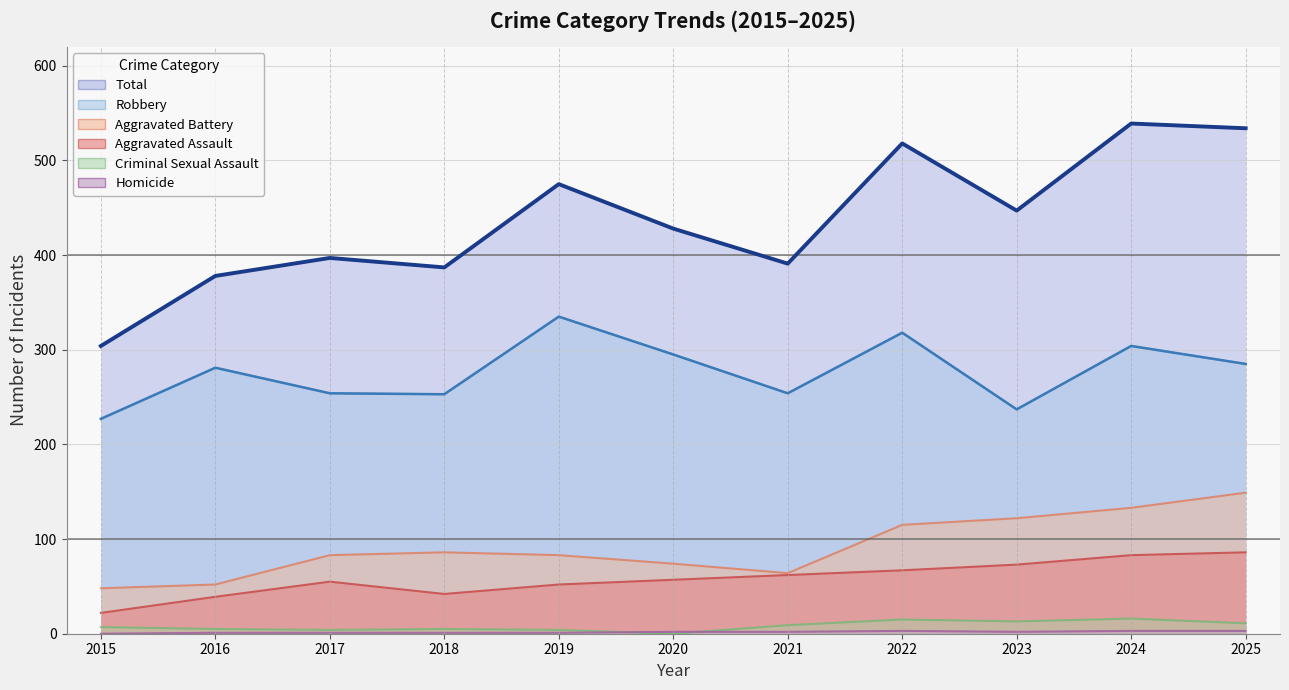

Rank the series at 2015 from lowest to highest value.

Homicide, Criminal Sexual Assault, Aggravated Assault, Aggravated Battery, Robbery, Total